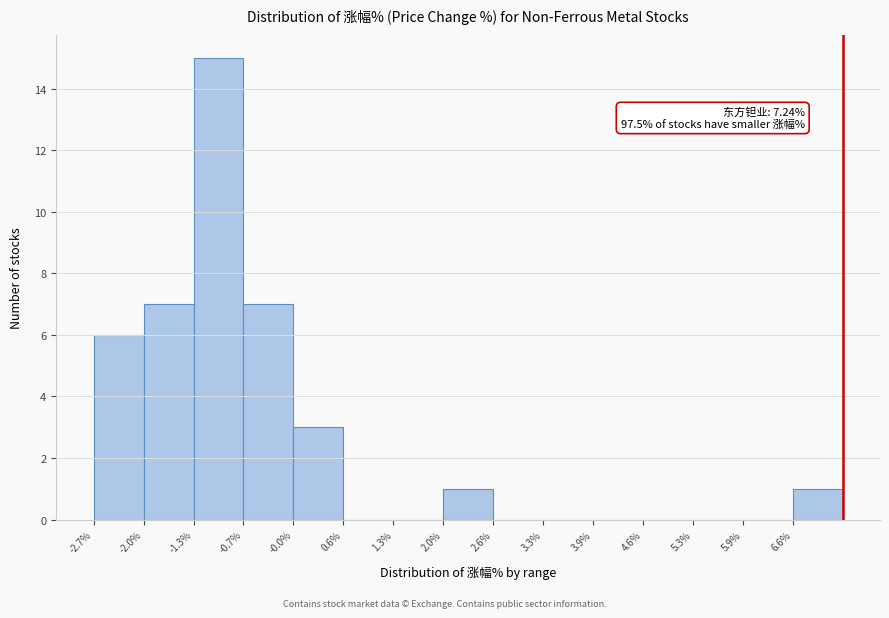

Over which range of the x-axis is the bar tallest?

-1.34 to -0.68